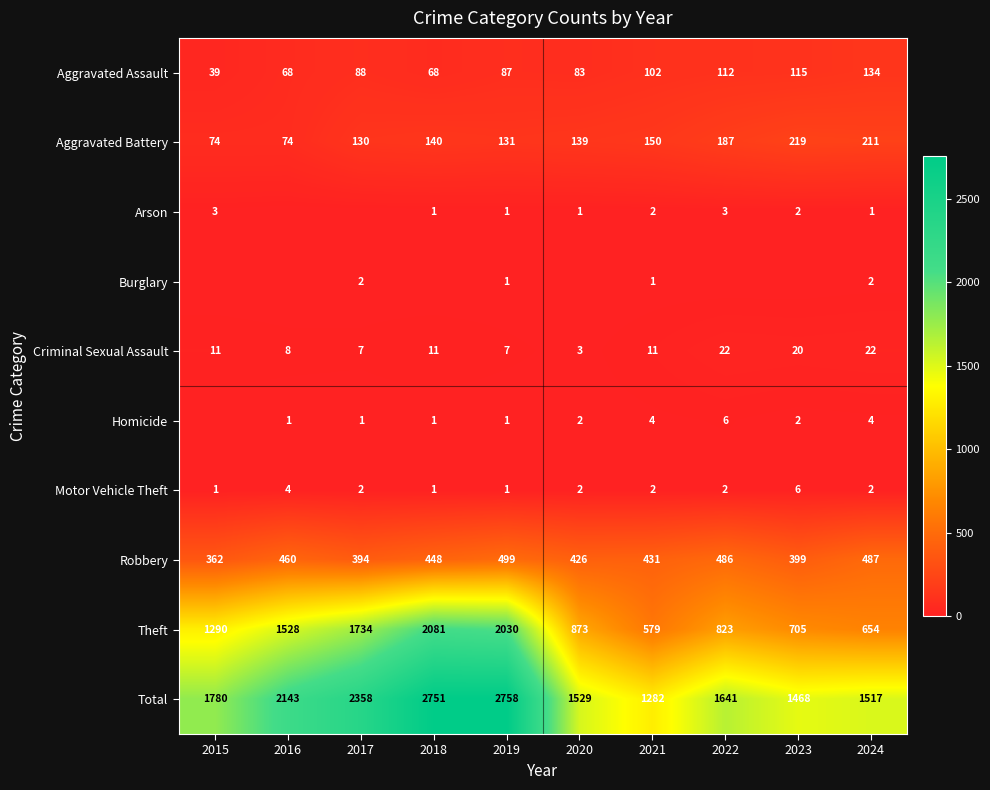

What is the sum of the Criminal Sexual Assault values at 2018 and 2024?

33